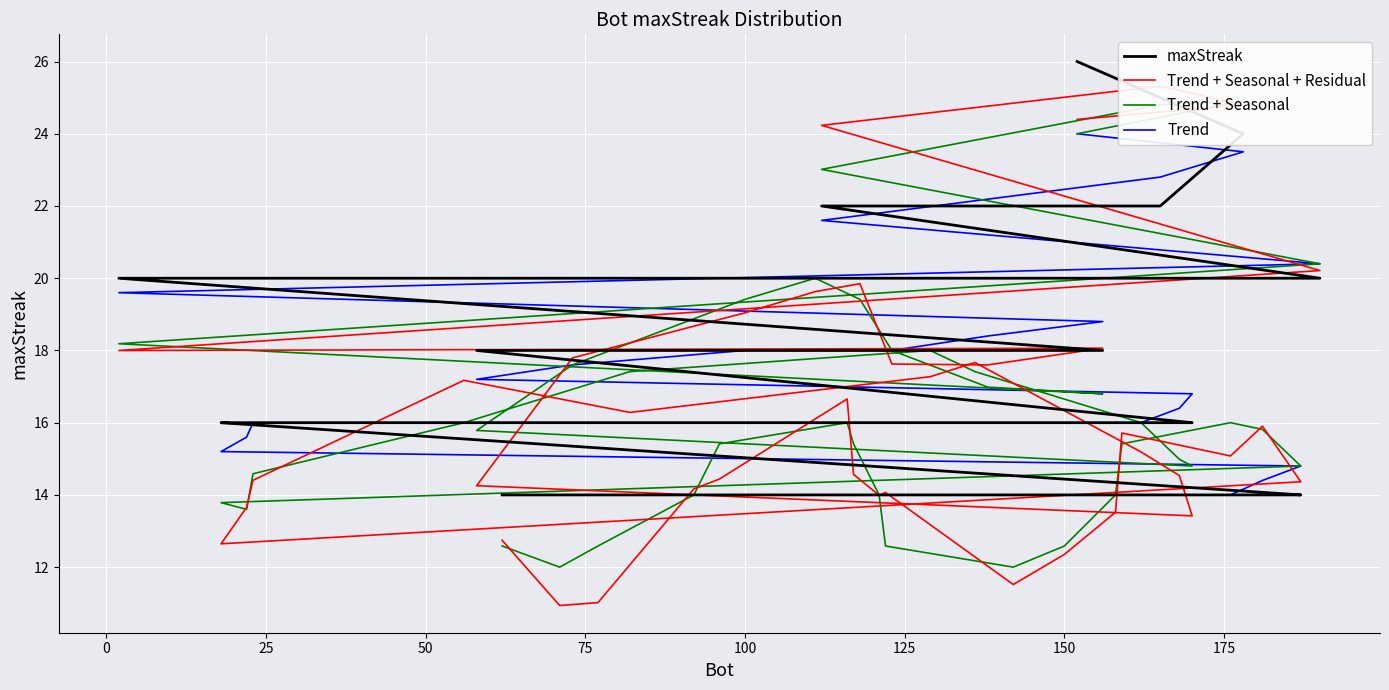

Is the value of maxStreak at 32 greater than the value of Trend + Seasonal + Residual at 17?

No